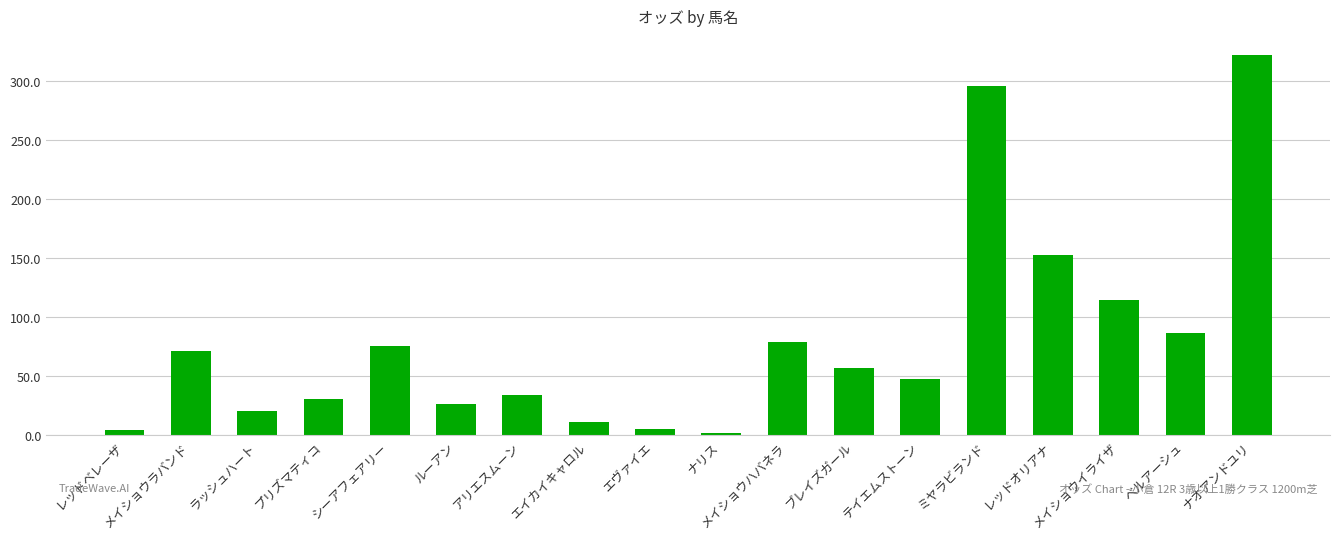

What is the difference between the values at メイショウハバネラ and ルーアン?

52.6